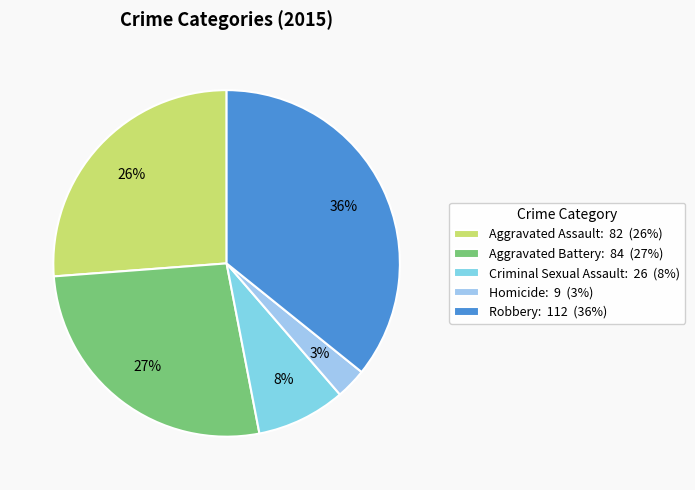

To the nearest percent, what is the combined percentage of Criminal Sexual Assault and Aggravated Battery?

35%